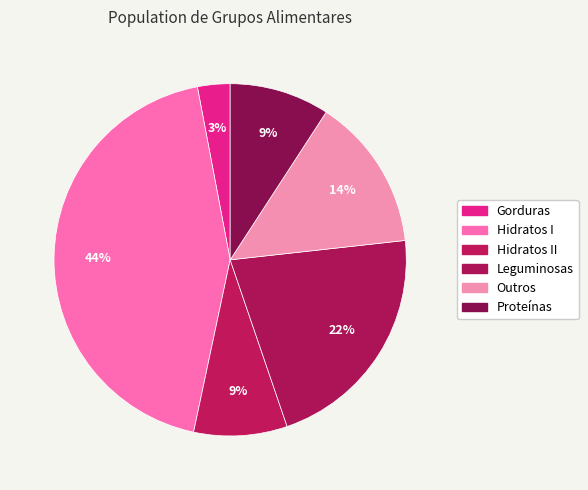

What percentage is NOT represented by Hidratos I?

56.3%